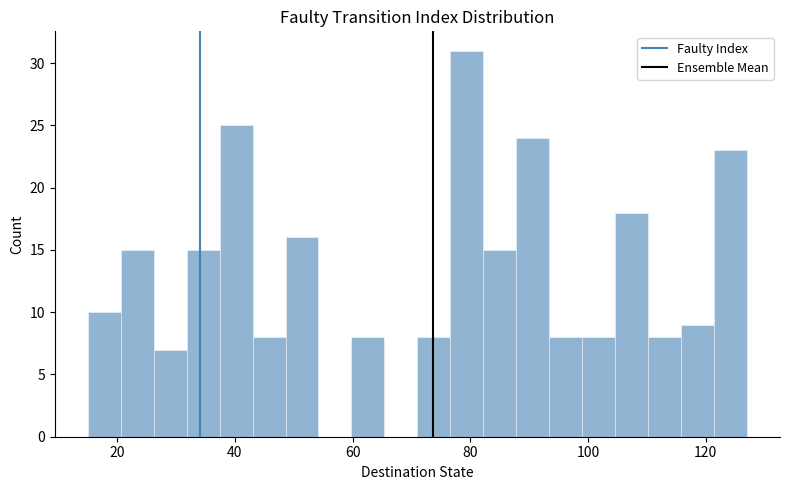

Read against the x-axis, roughly where is the centre of the tallest bar?

80